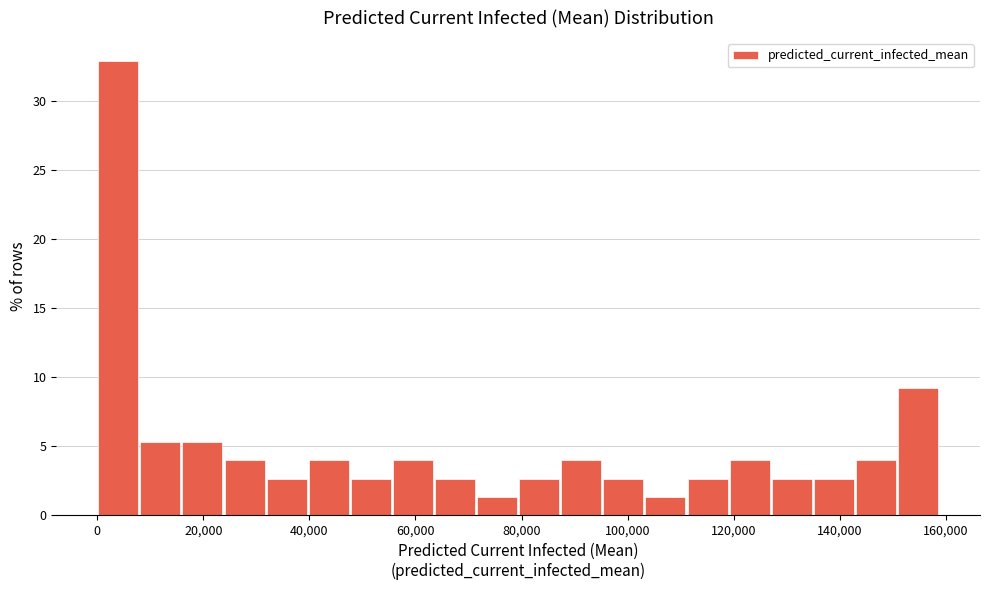

Read against the x-axis, roughly where is the centre of the tallest bar?

4000